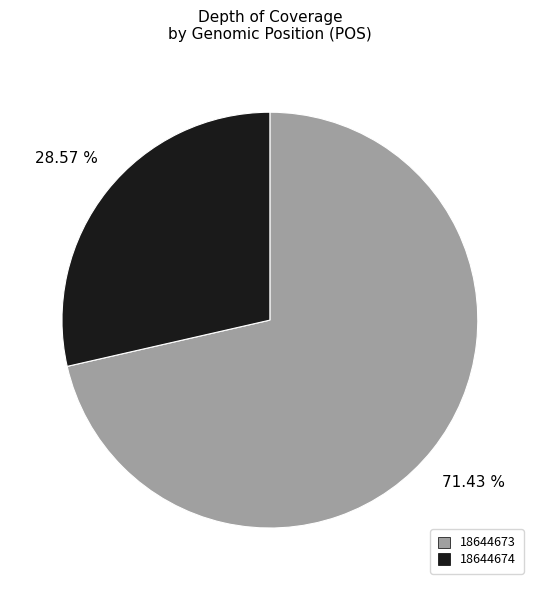

Is there a majority slice in this chart?

Yes